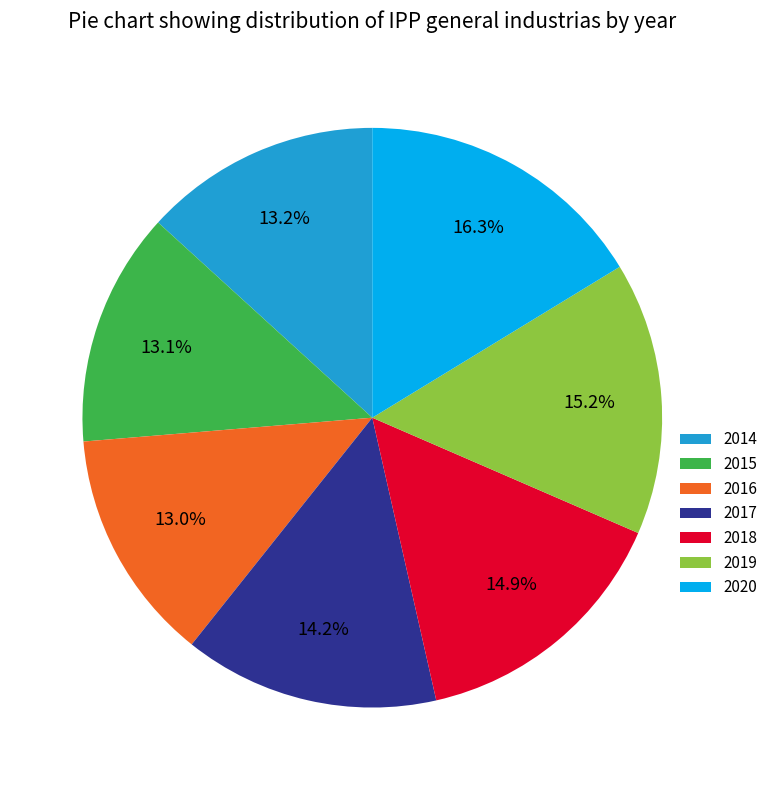

To the nearest percent, what is the difference between the 2020 and 2019 slice percentages?

1%